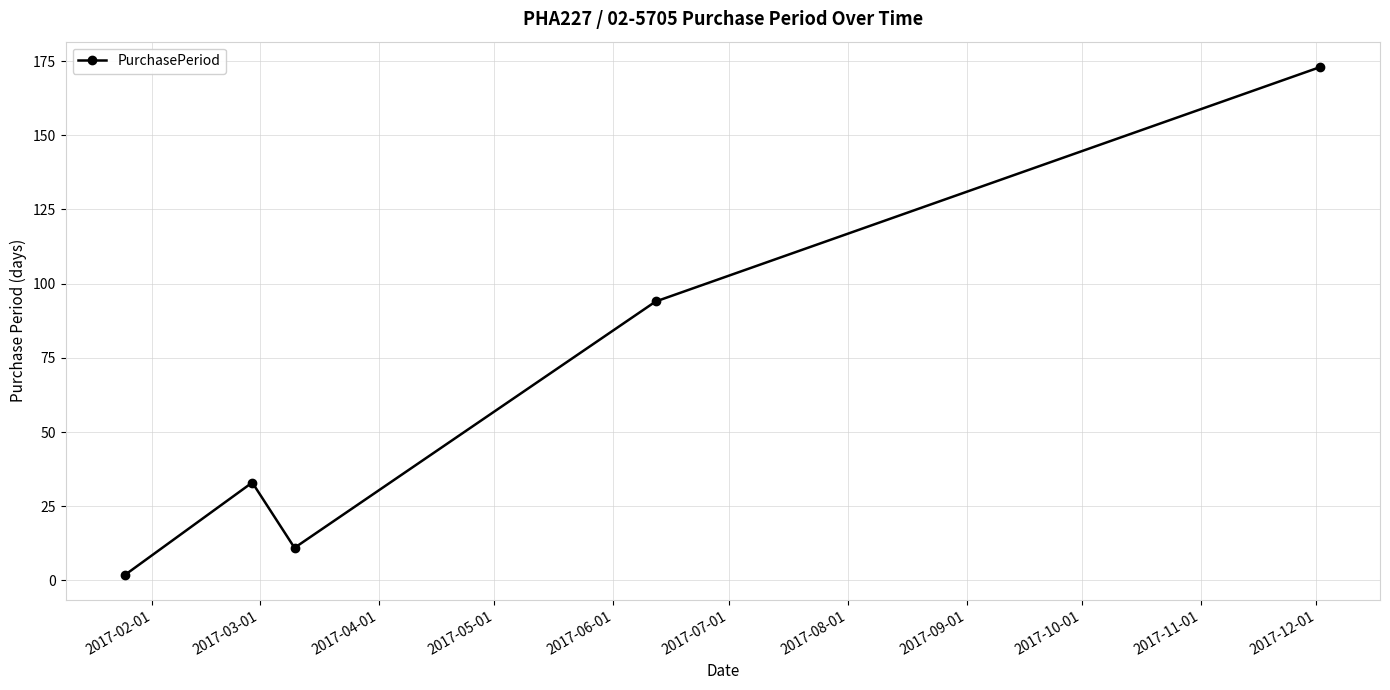

How many points are lower than both their immediate neighbors (excluding endpoints)?

1